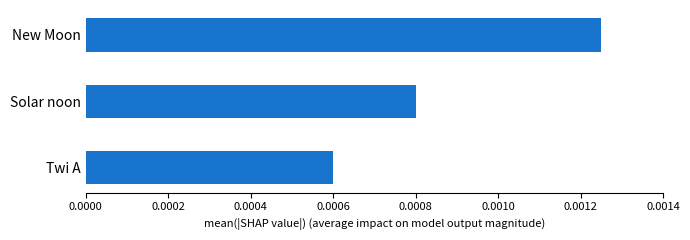

Which label corresponds to the smallest value in the chart?

Twi A